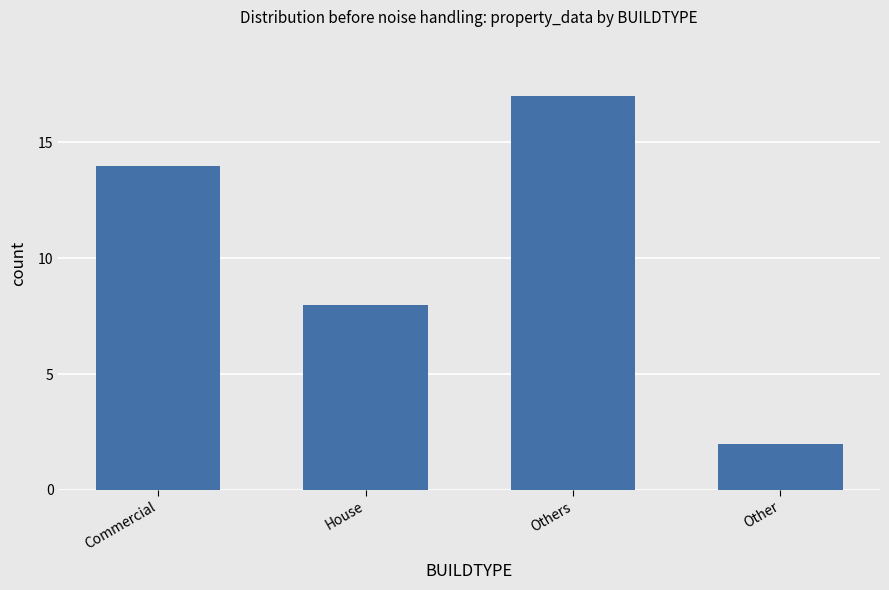

The value at Other is 2. True or false?

True